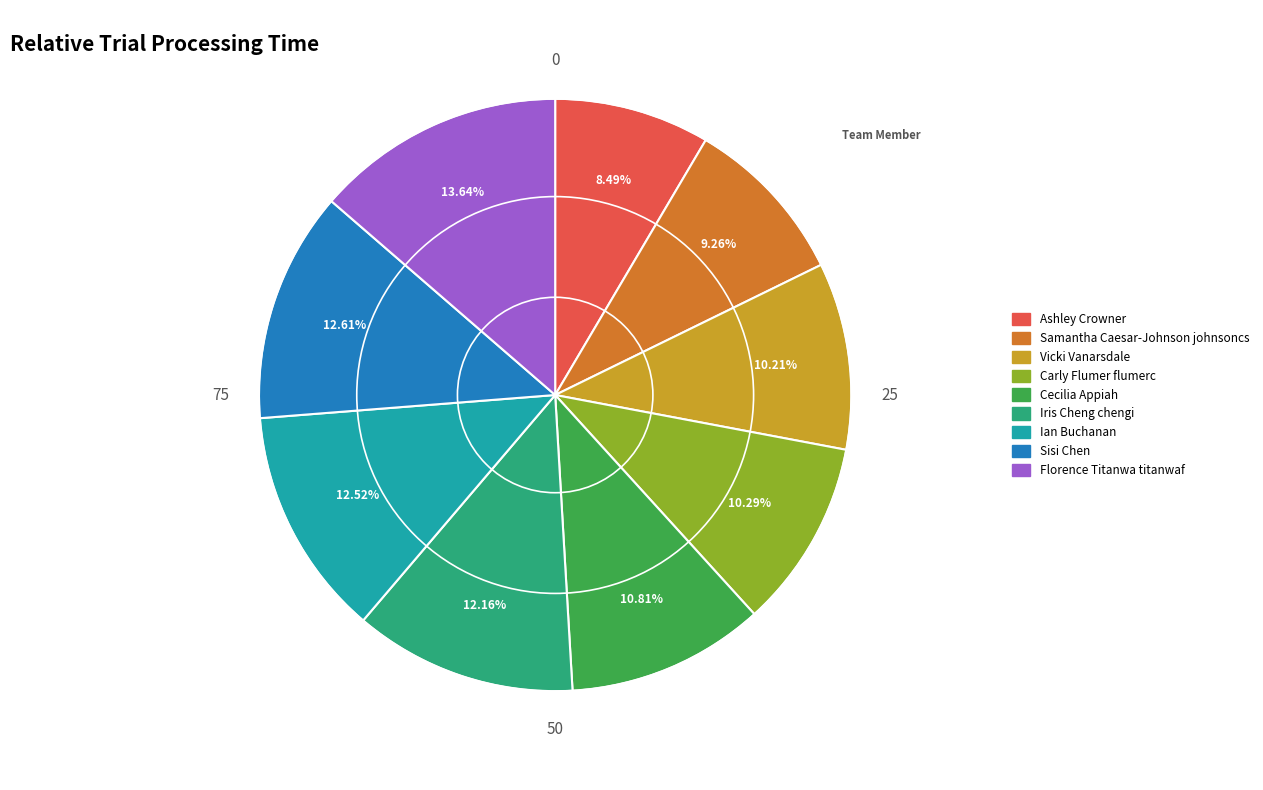

How many slices are in this pie chart?

9